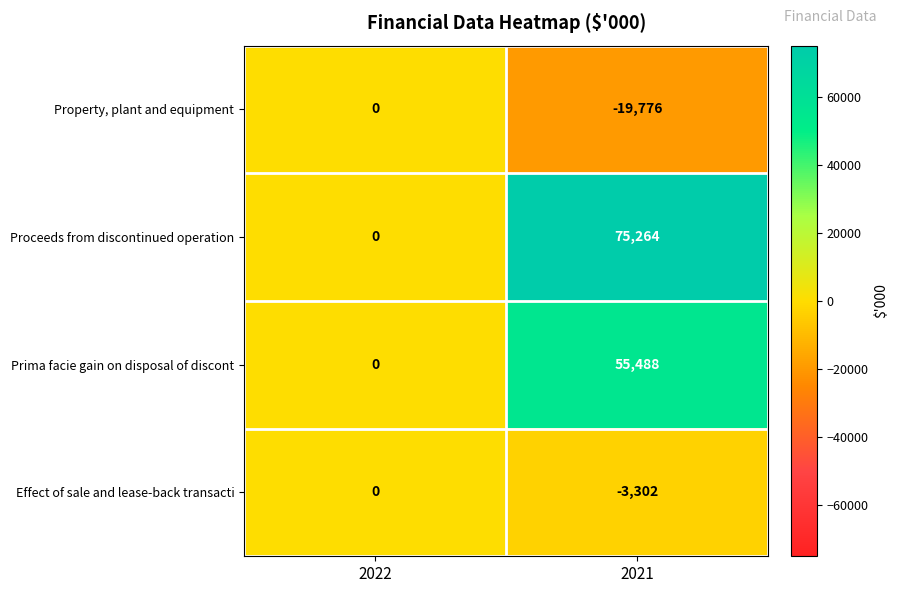

Is it true that Prima facie gain on disposal of discont equals 37675 at 2021?

False